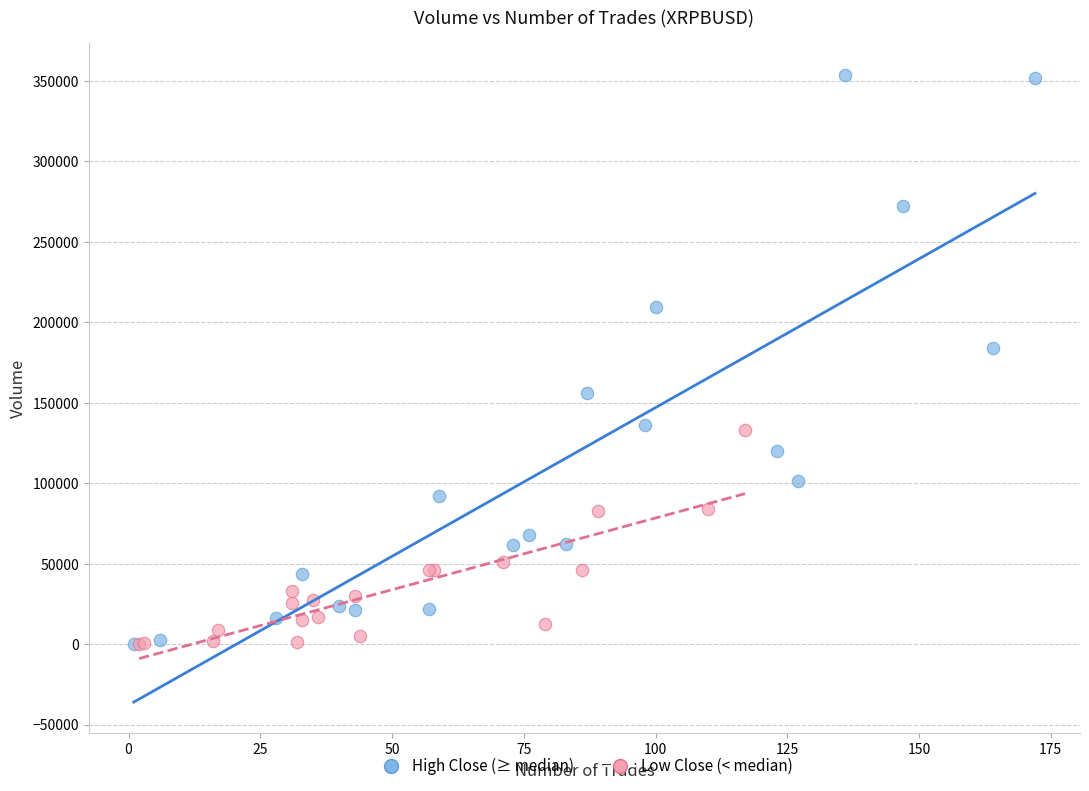

Which series reaches the maximum Y coordinate?

High Close (≥ median)